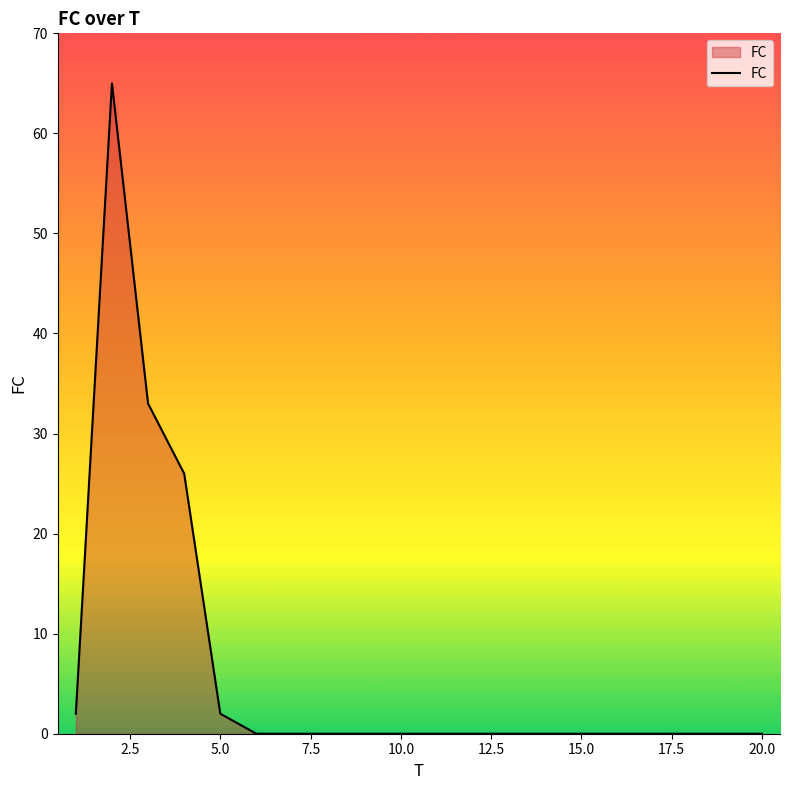

What is the difference between the maximum and minimum values?

65